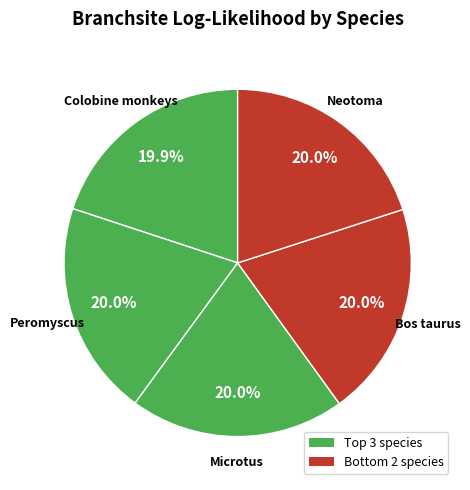

How many segments does this pie chart have?

5